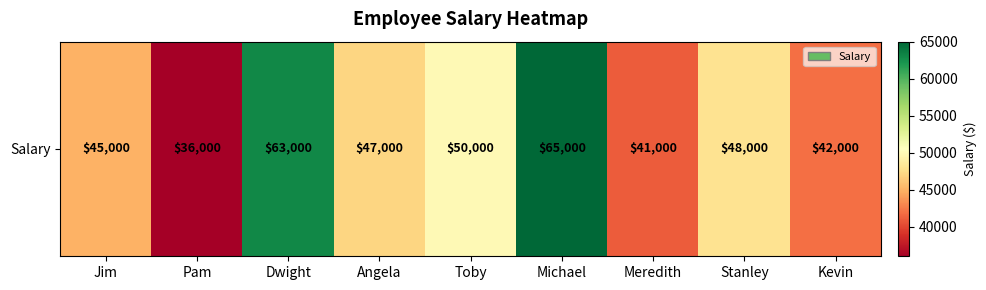

Rank the categories by value from lowest to highest.

Pam, Meredith, Kevin, Jim, Angela, Stanley, Toby, Dwight, Michael